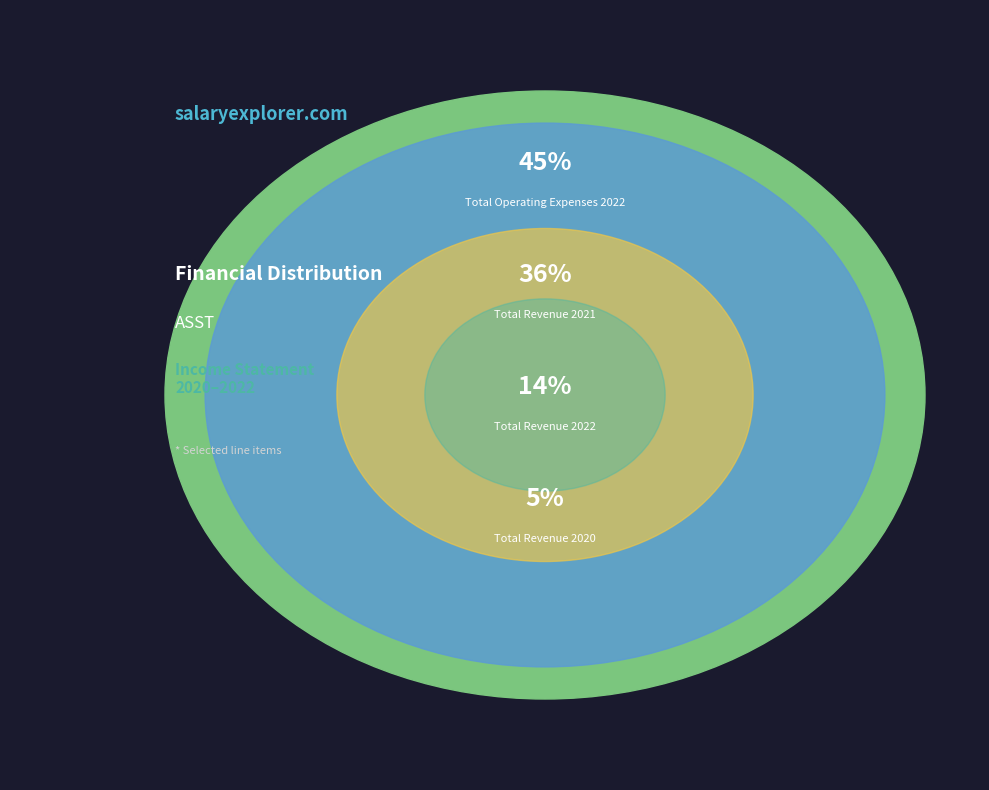

What percentage is the Total Revenue 2020 slice, to the nearest percent?

5%